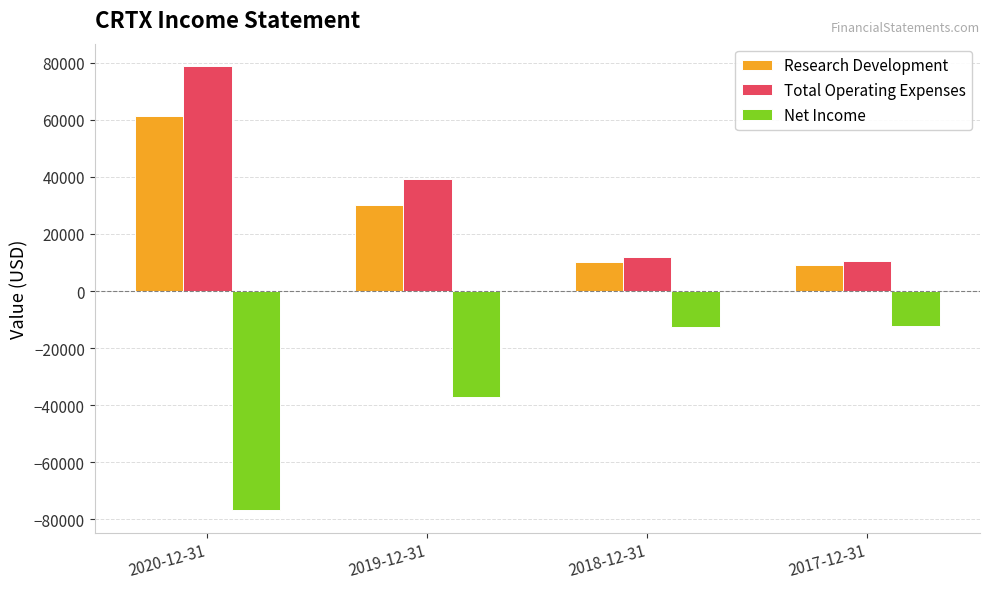

What is the spread (max minus min) of values at 2018-12-31?

24600